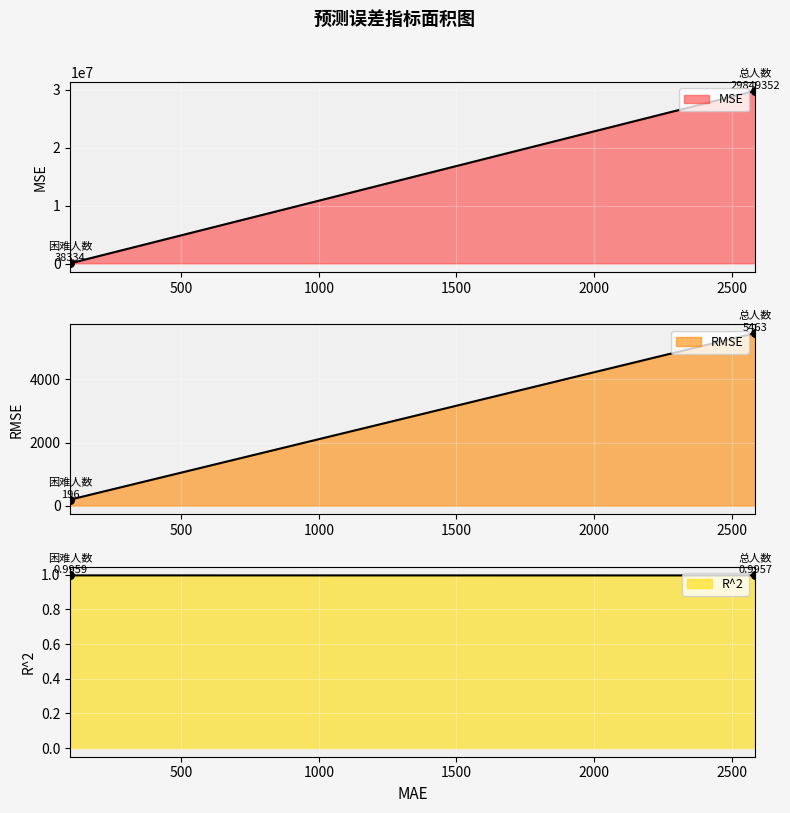

What is the total value across all series at 总人数?

29854816.0